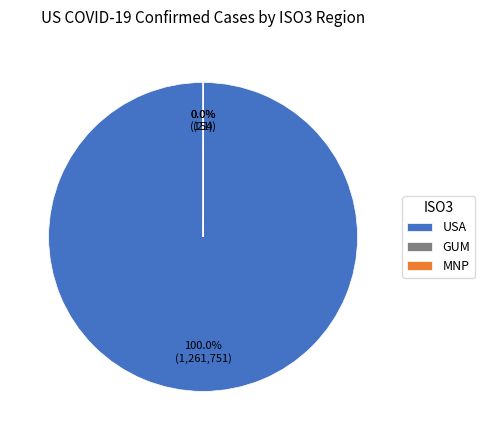

Does any single category account for the majority?

Yes